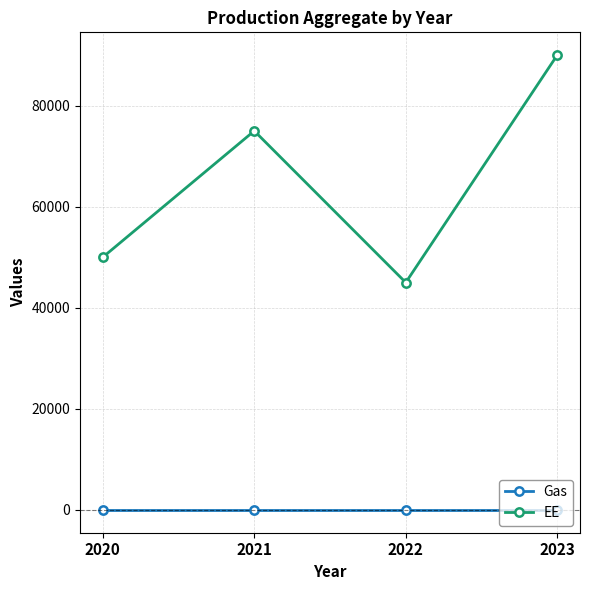

What is the total value across all series at 2020?

50000